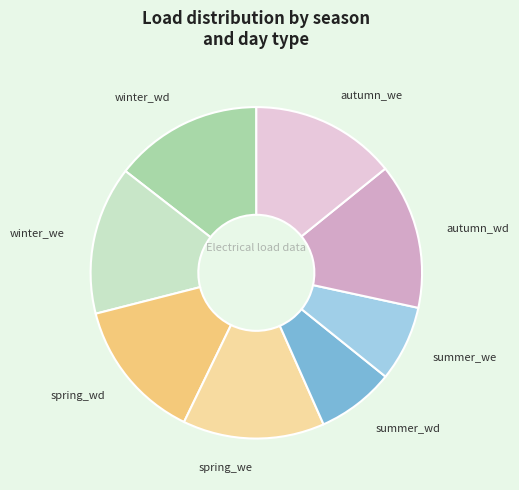

Which has a higher value, winter_wd or summer_wd?

winter_wd